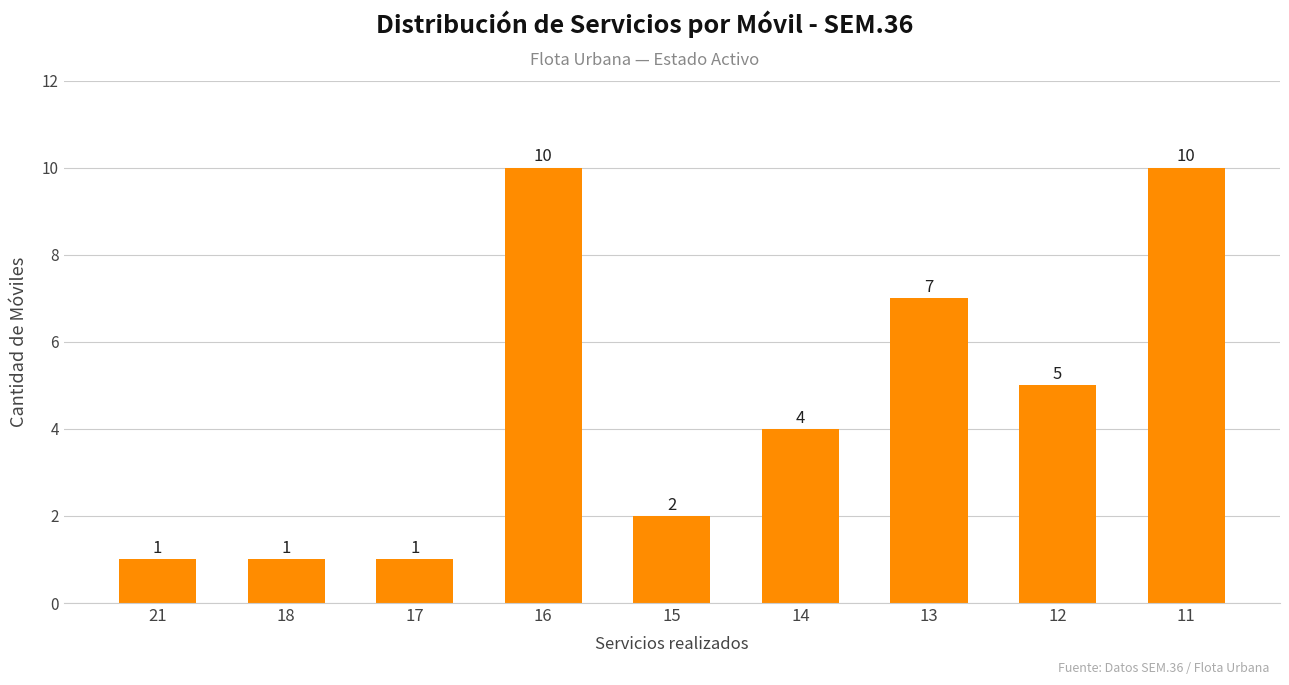

Where is the data nearest to the value 5?

12